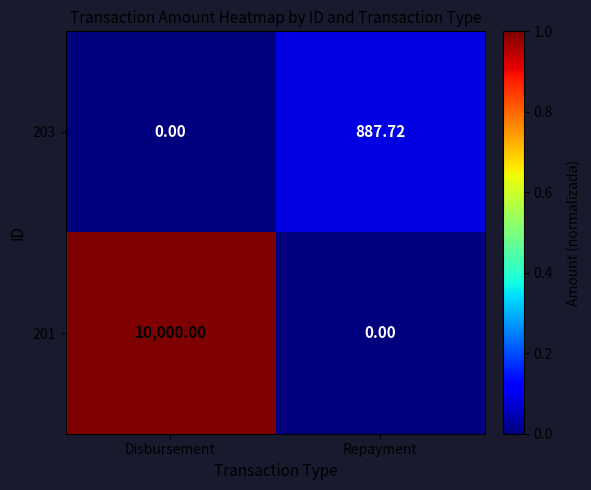

At which category is the sum across all series the highest?

Disbursement